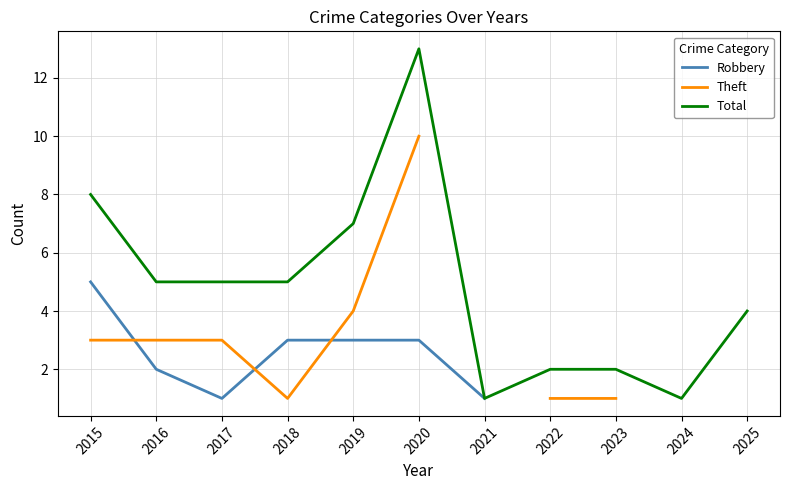

Is the value of Theft at 2022 greater than the value of Total at 2015?

No